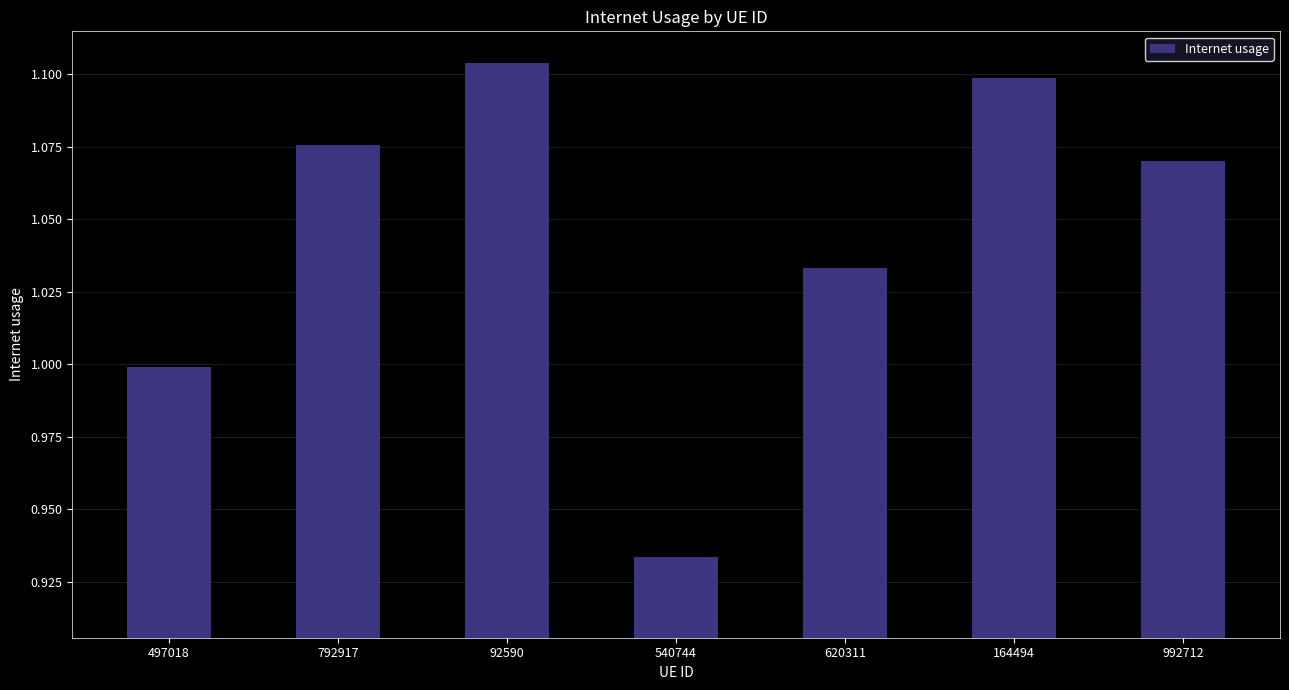

Does the chart contain stacked bars?

No